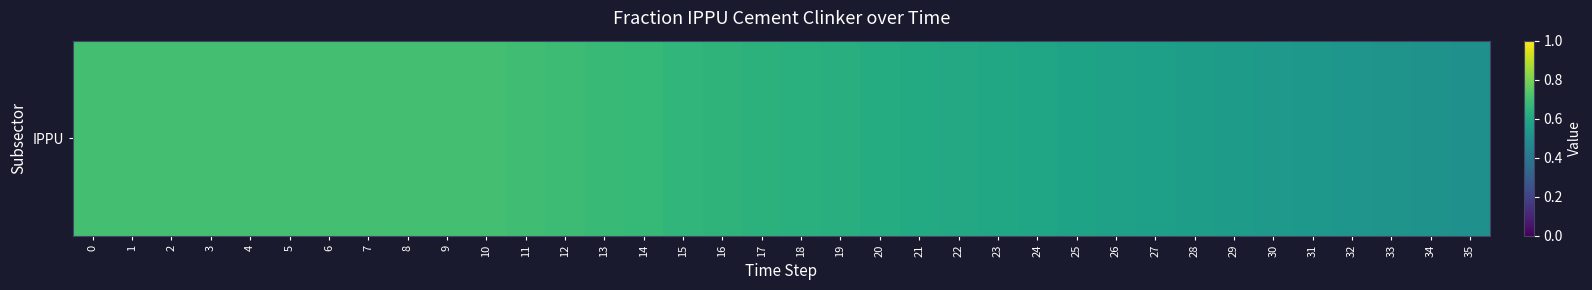

At which category does the chart reach its minimum across all series?

35